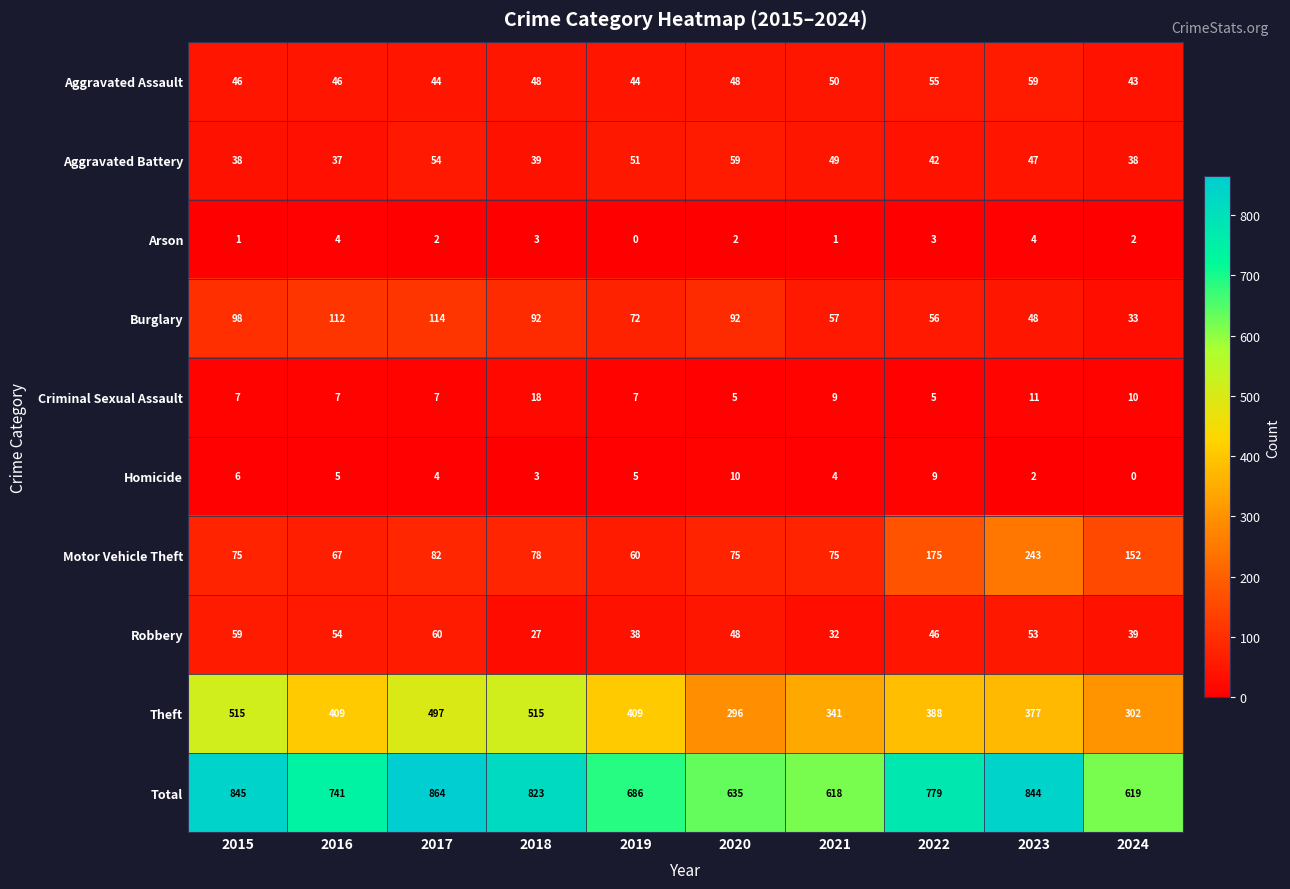

Which series has the largest total across all categories?

Total